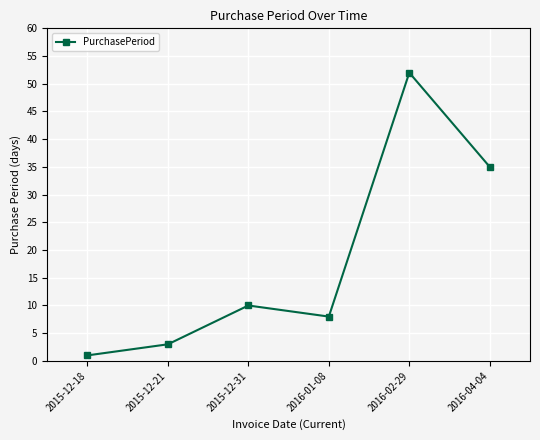

What is the sum of the values at 2015-12-18 and 2016-04-04?

36